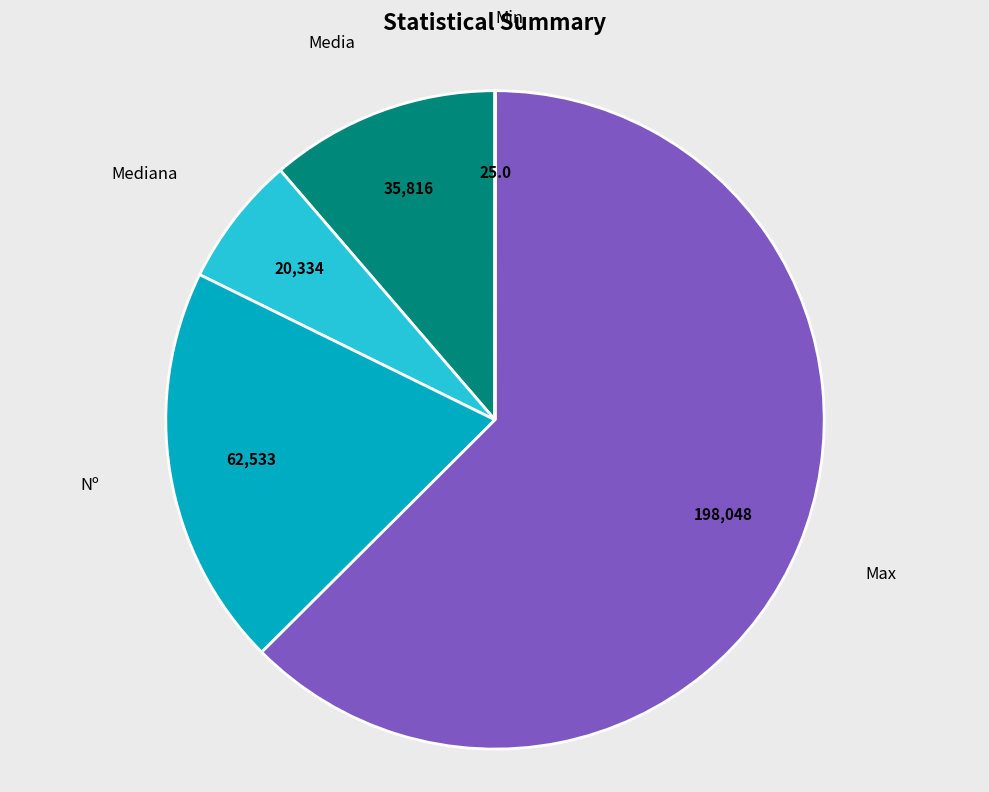

Which category has the biggest portion of the pie?

Max